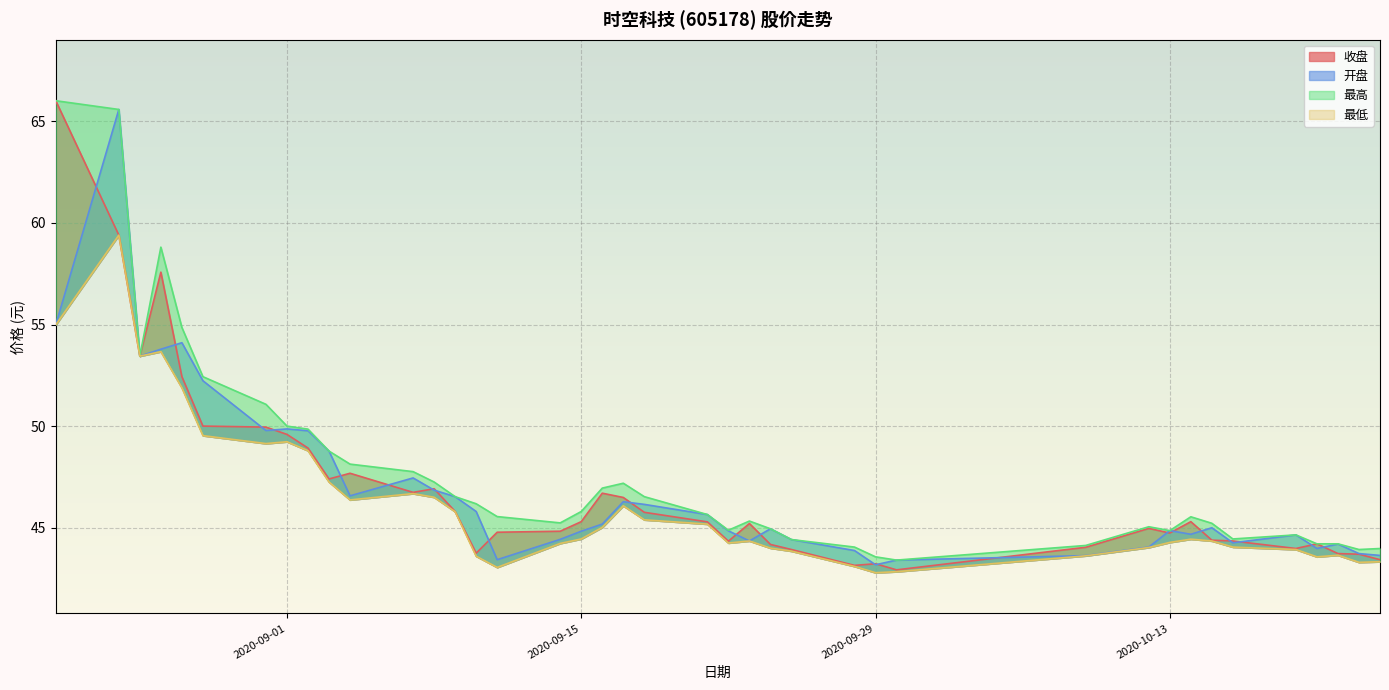

The 最高 series shows 71.8 at 2020-09-07. True or false?

False